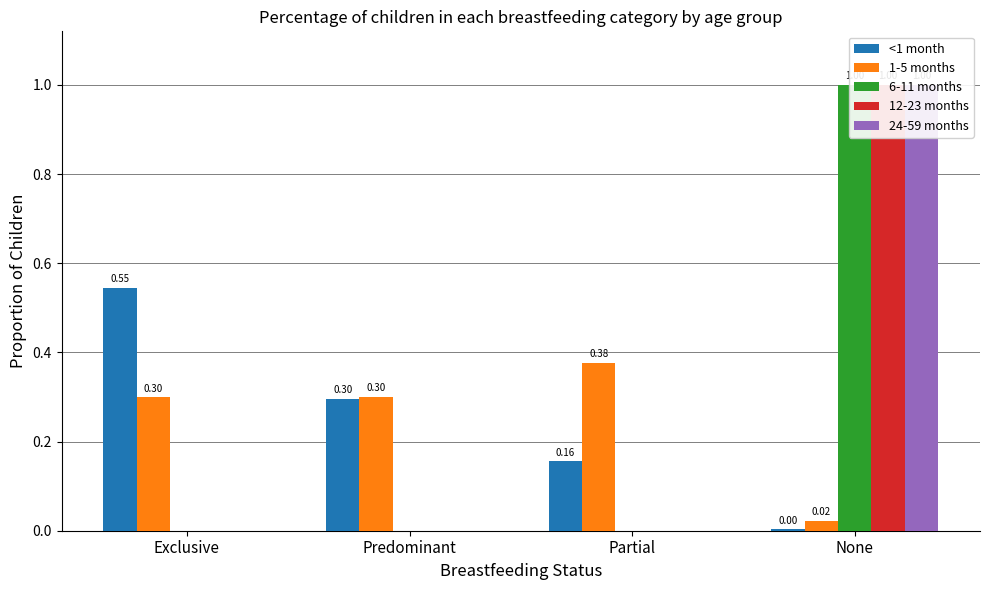

Which series changed the most between Partial and None?

6-11 months